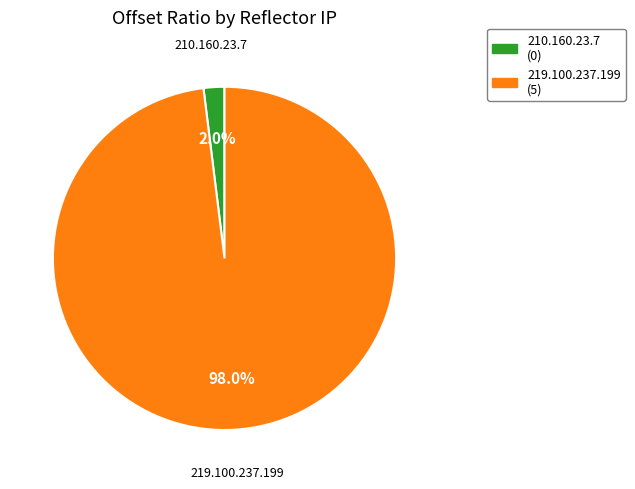

Is there any slice that represents more than half of the pie?

Yes